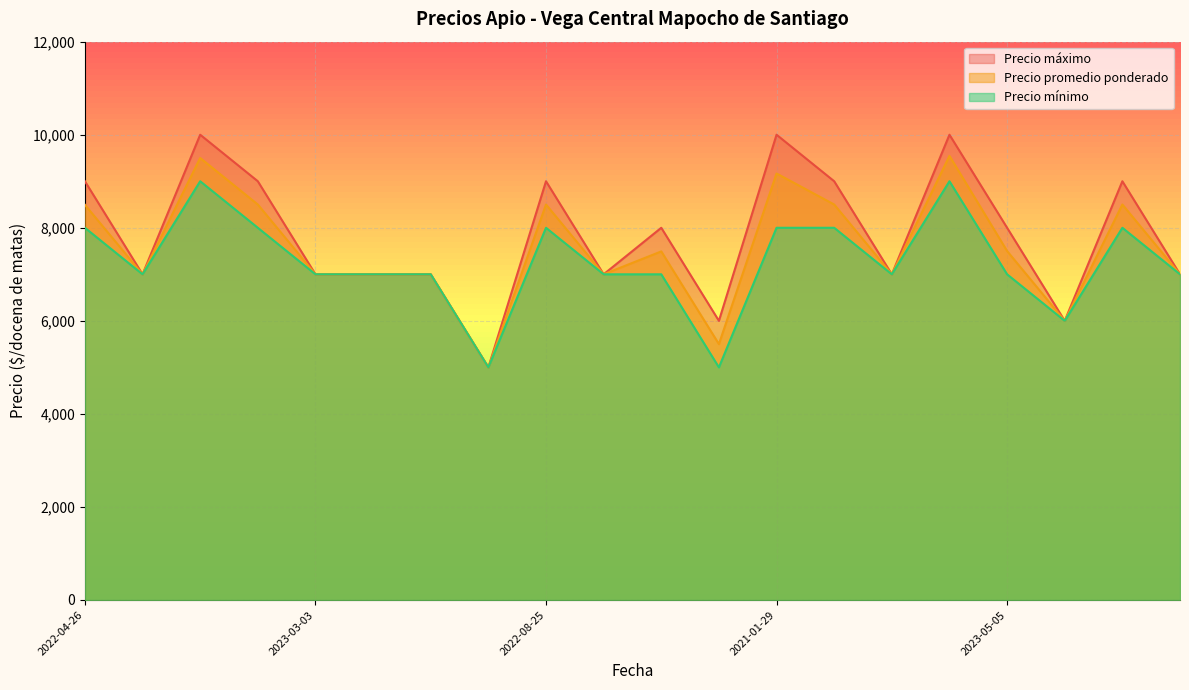

Rank the series at 2022-04-26 from lowest to highest value.

Precio mínimo, Precio promedio ponderado, Precio máximo